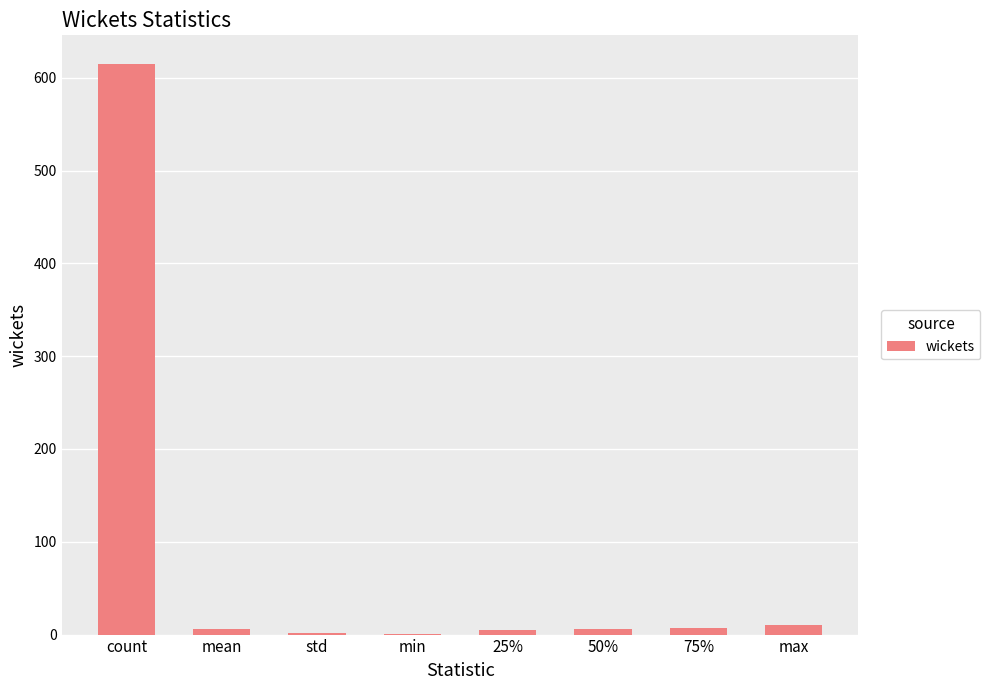

How many categories are shown in the chart?

8